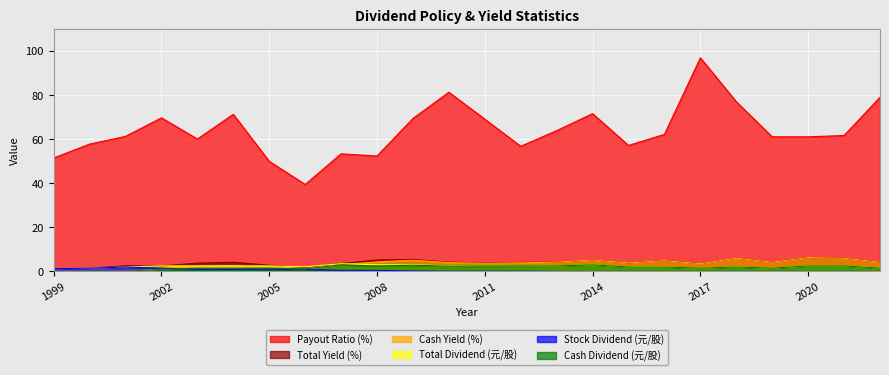

How many lines are shown in the chart?

6